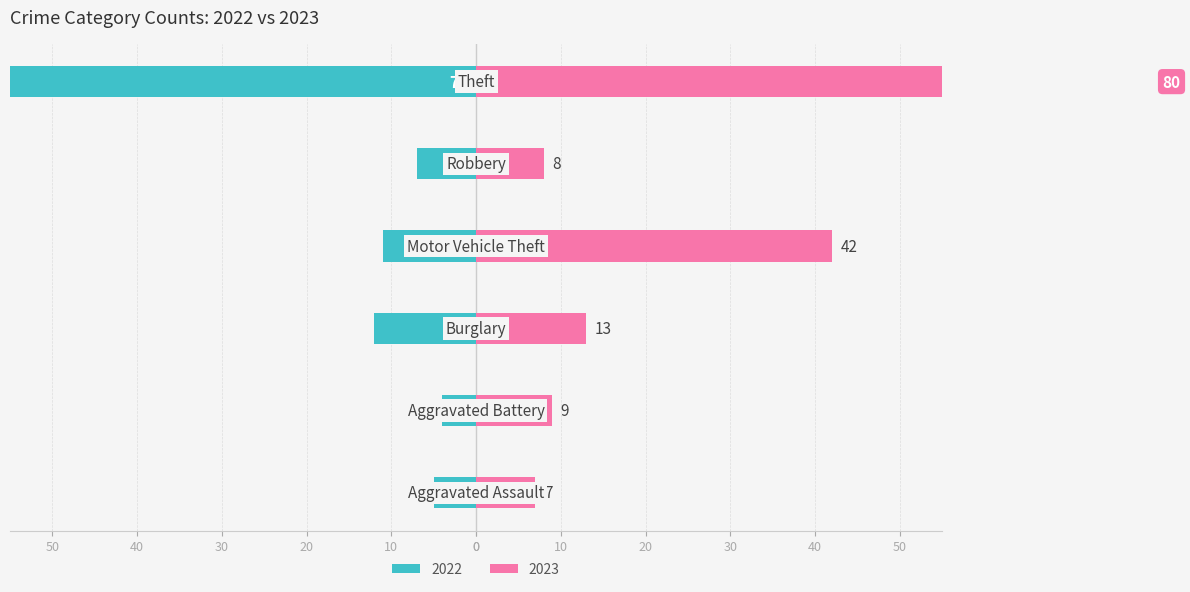

Reading right to left, what are all the values shown in this chart?

2022: -72	-7	-11	-12	-4	-5
2023: 80	8	42	13	9	7